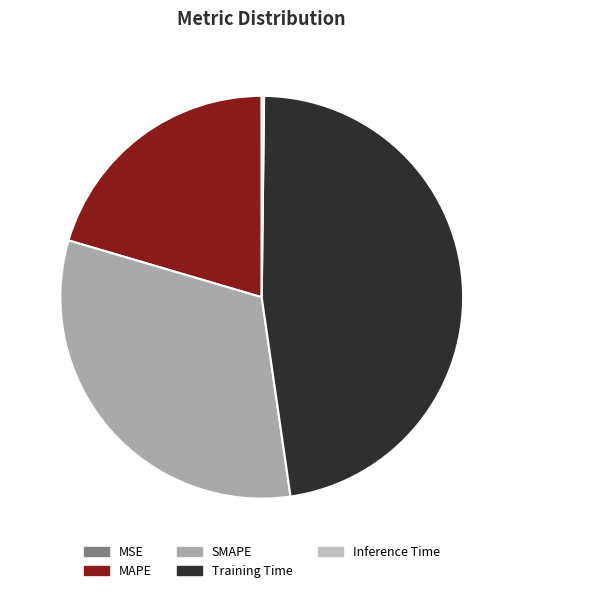

What percentage is the SMAPE slice, to the nearest percent?

32%